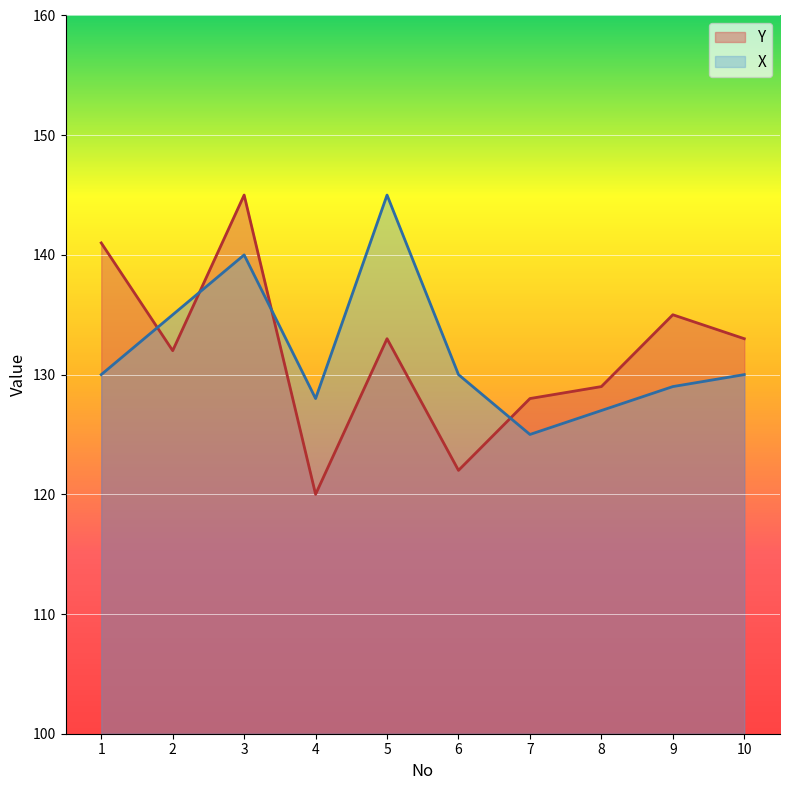

Is the value of X at 2 greater than the value of Y at 4?

Yes